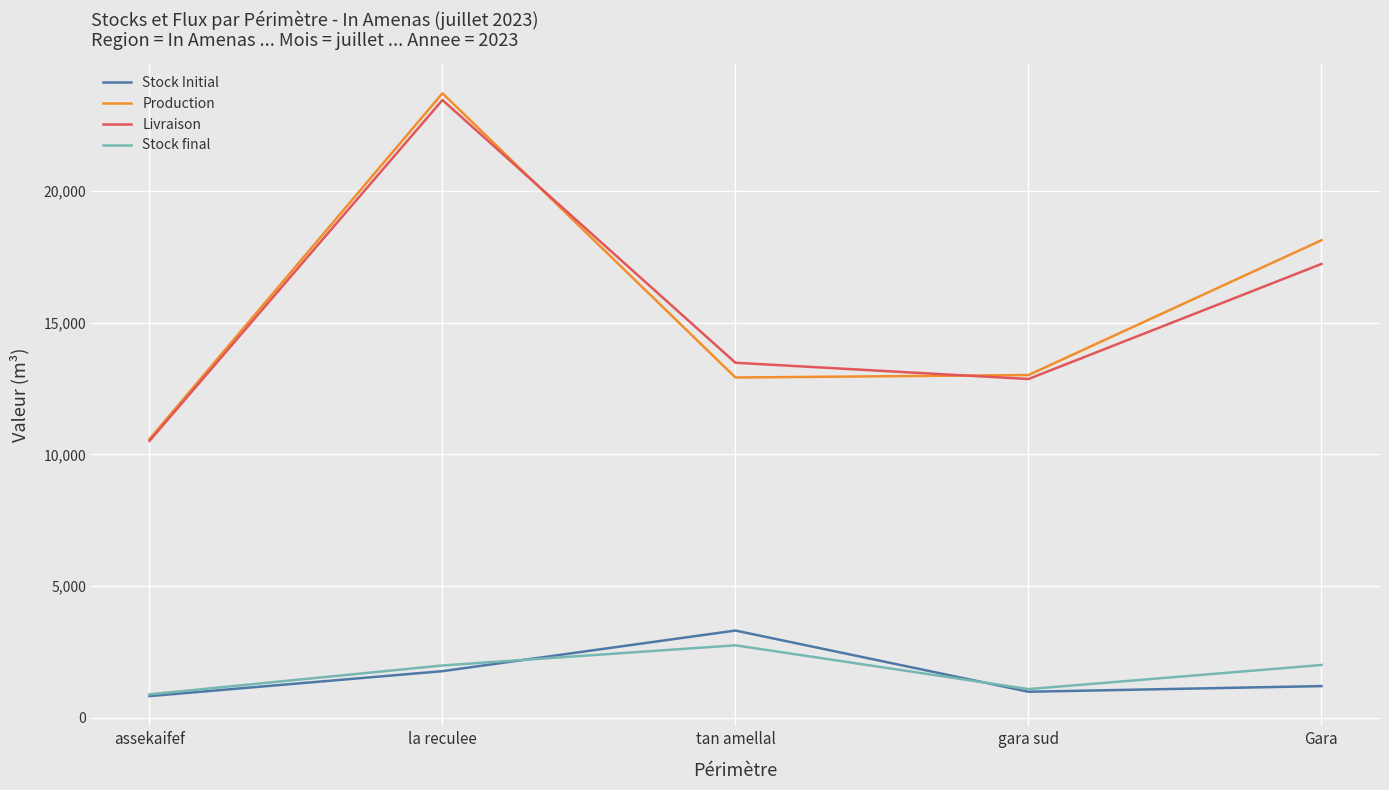

At which category is the sum across all series the highest?

la reculee